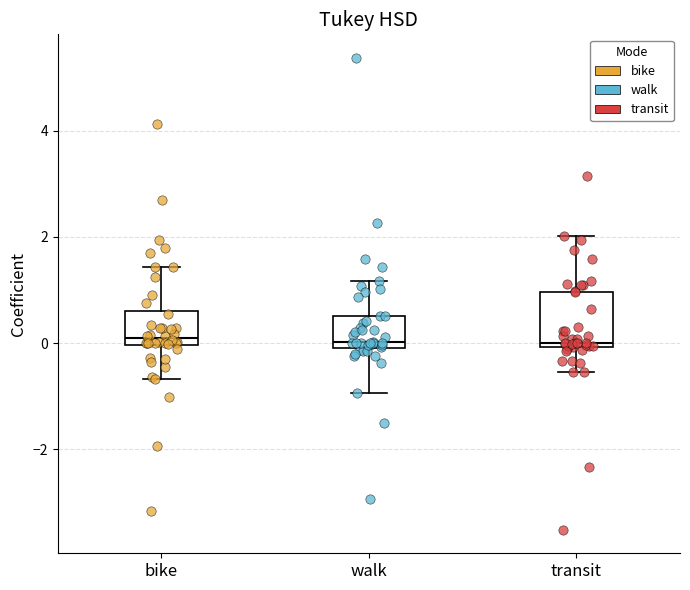

Reading left to right, read every box against the y-axis: the position of its median line, the range the box covers, and the ends of its whiskers. The values are not printed on the chart, so give them approximately, as read against the axis.

bike: median 0.0 (just above the box's lower edge), box 0.0 to 0.6, whiskers -0.6 to 1.4
walk: median 0.0 (just above the box's lower edge), box 0.0 to 0.6, whiskers -1.0 to 1.2
transit: median 0.0 (just above the box's lower edge), box 0.0 to 1.0, whiskers -0.6 to 2.0